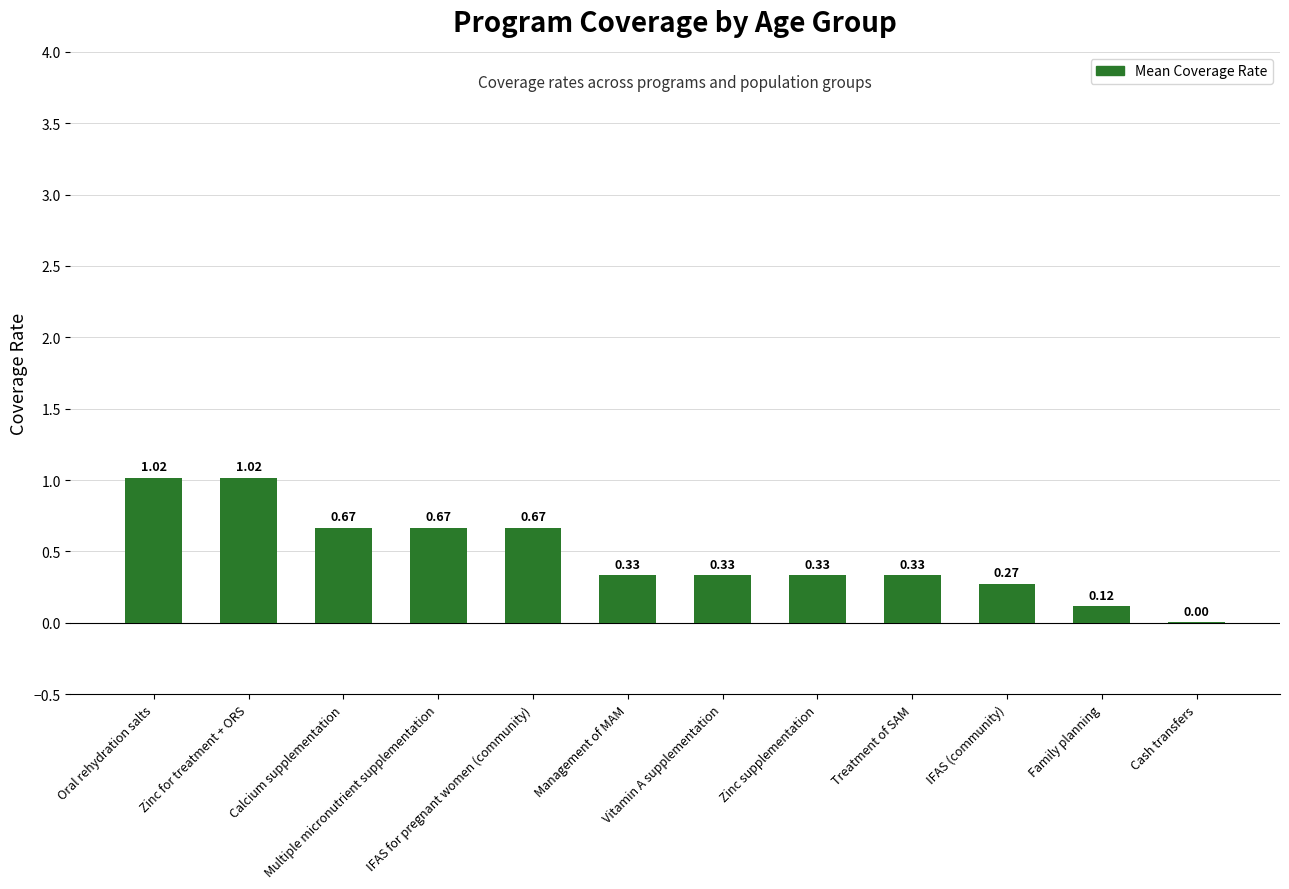

Between Zinc supplementation and Oral rehydration salts, which is larger?

Oral rehydration salts